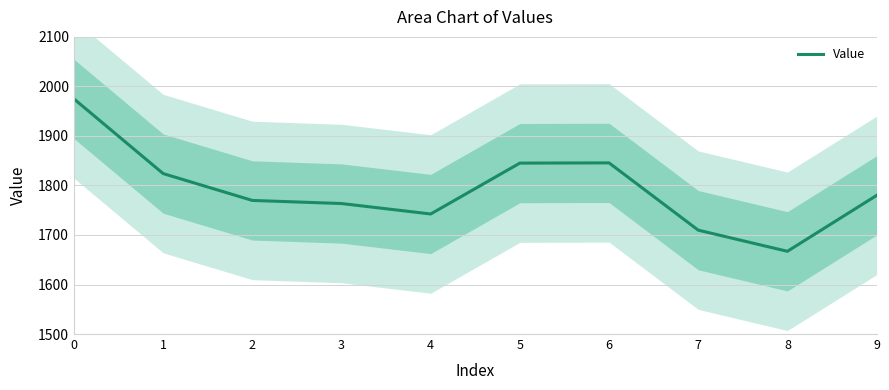

At which label is the value closest to 1820?

1